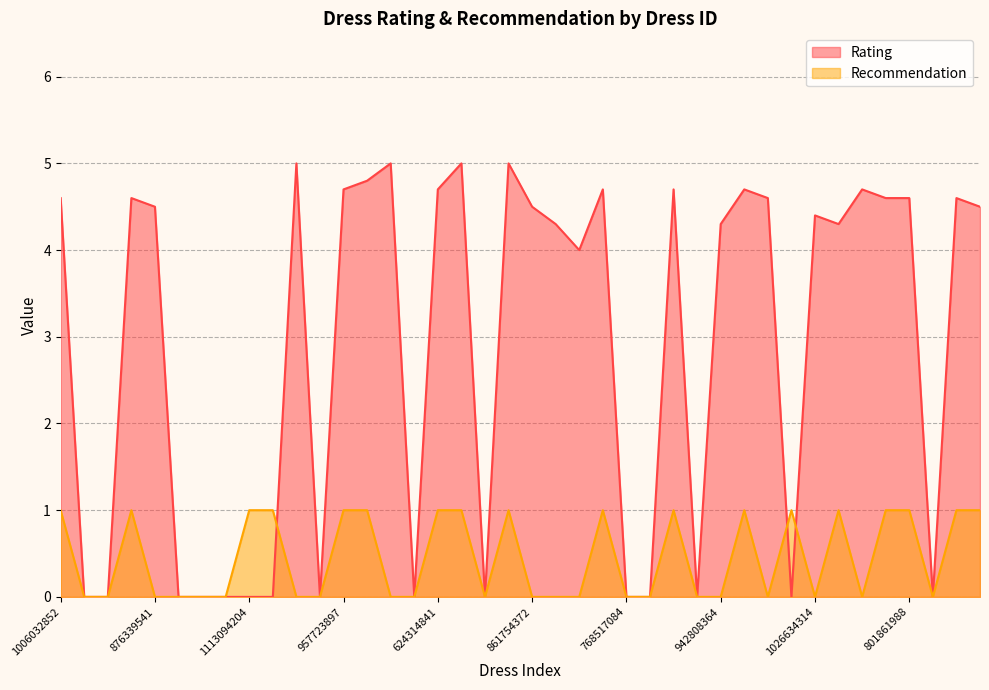

What is the difference between the Rating values at 1055411544 and 1190380701?

5.0